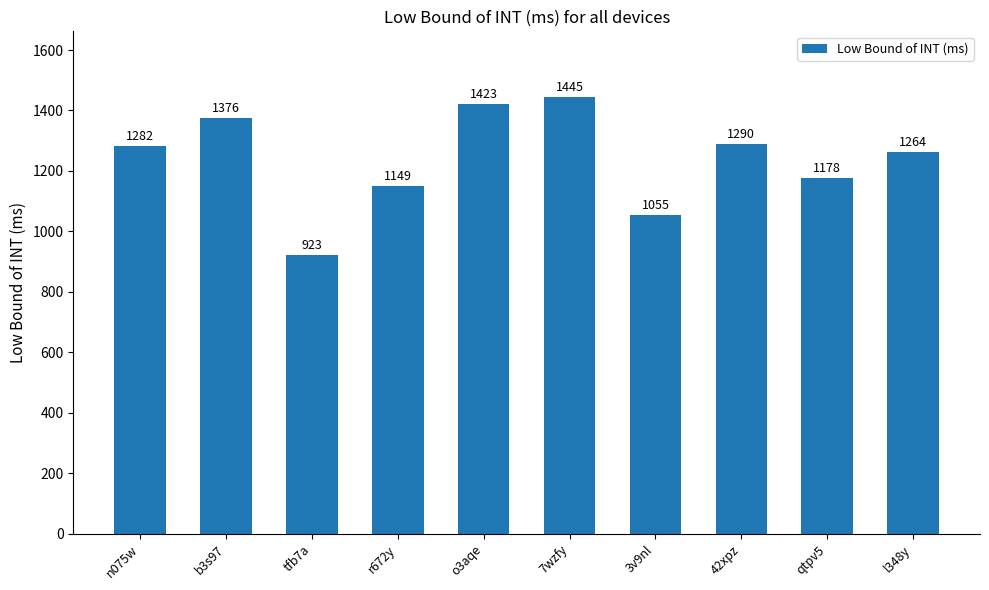

How many bars are there in total?

10